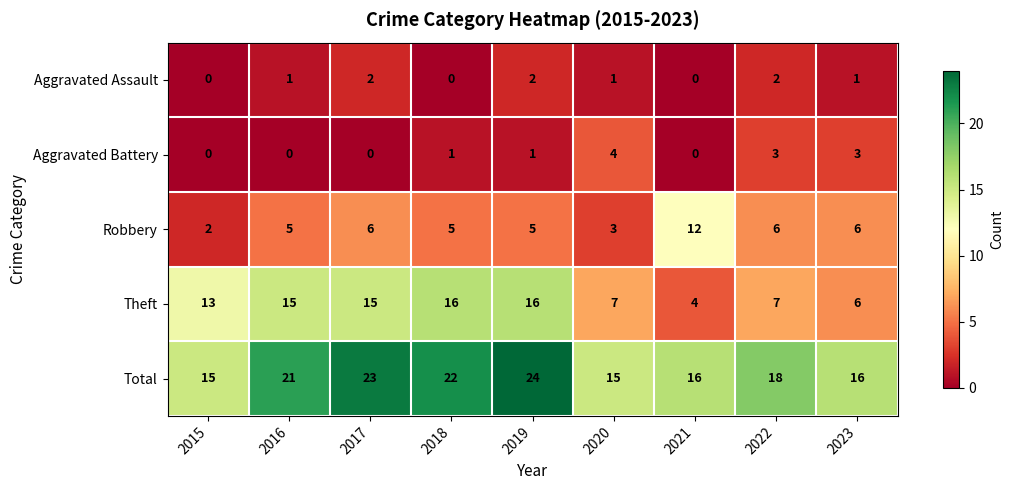

Which category has the highest value across all series?

2019